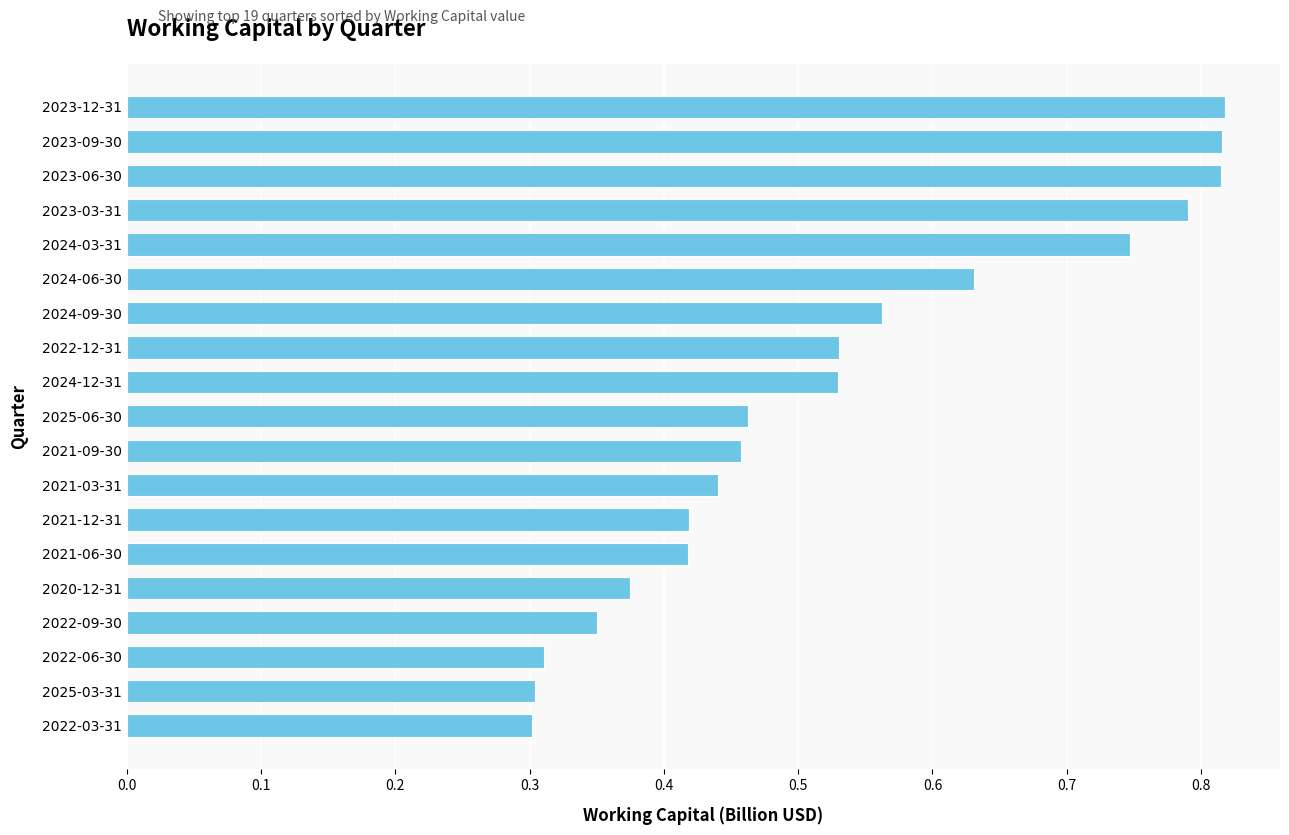

What is the sum of the values at 2023-06-30 and 2020-12-31?

1.2